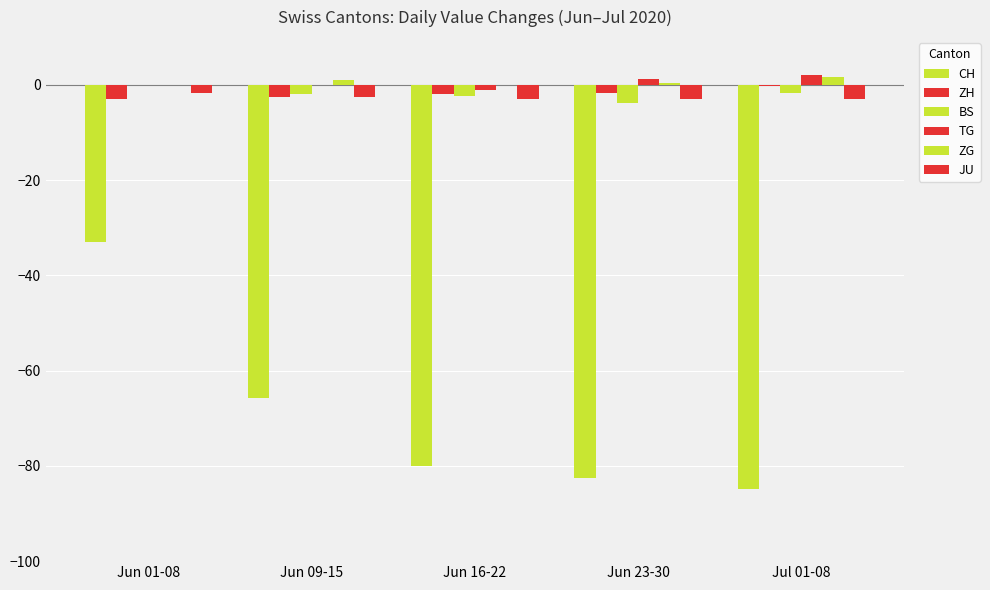

The value of CH at Jun 16-22 is -80.0. True or false?

True